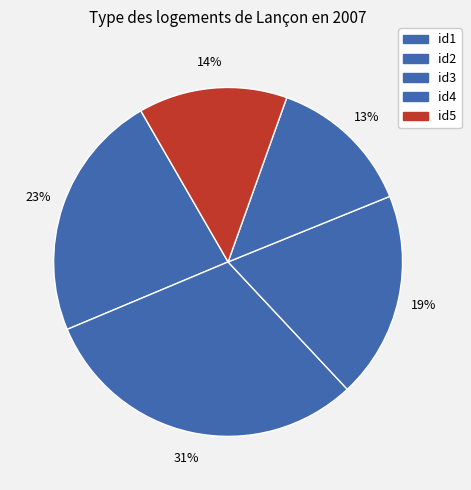

What is the change in value from id1 to id3?

-5.0